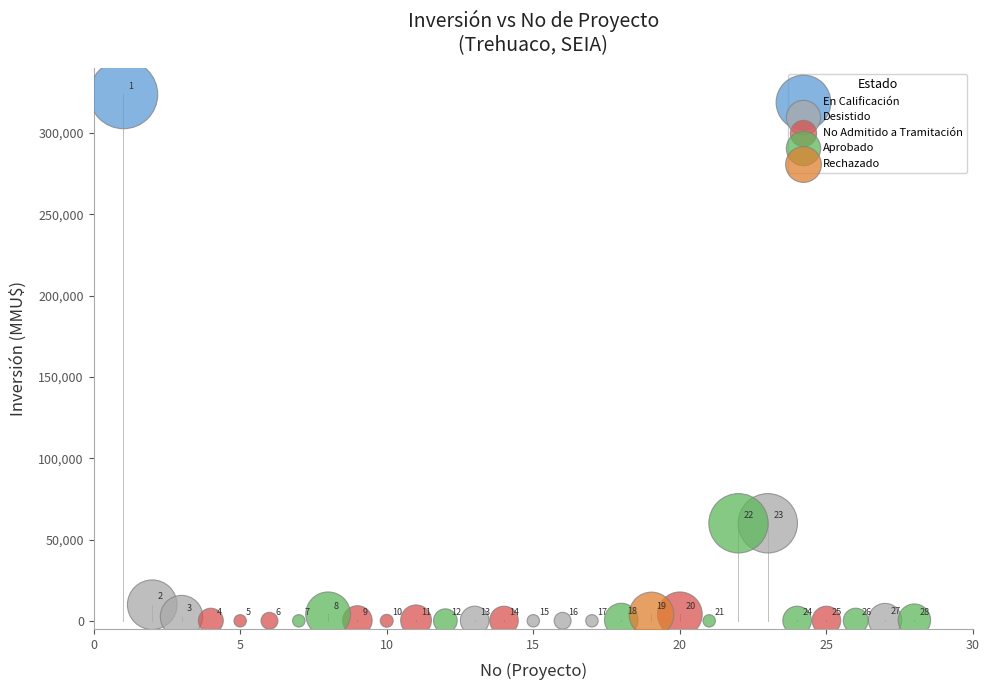

What are all the series names shown in the legend?

En Calificación, Desistido, No Admitido a Tramitación, Aprobado, Rechazado